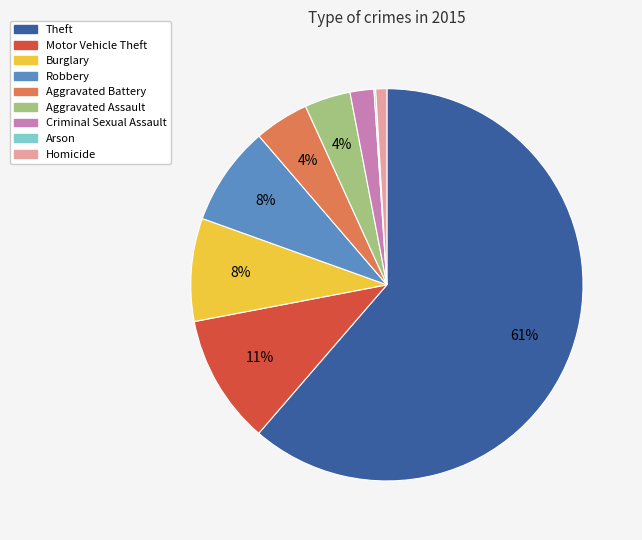

What percentage is the Criminal Sexual Assault slice, to the nearest percent?

2%